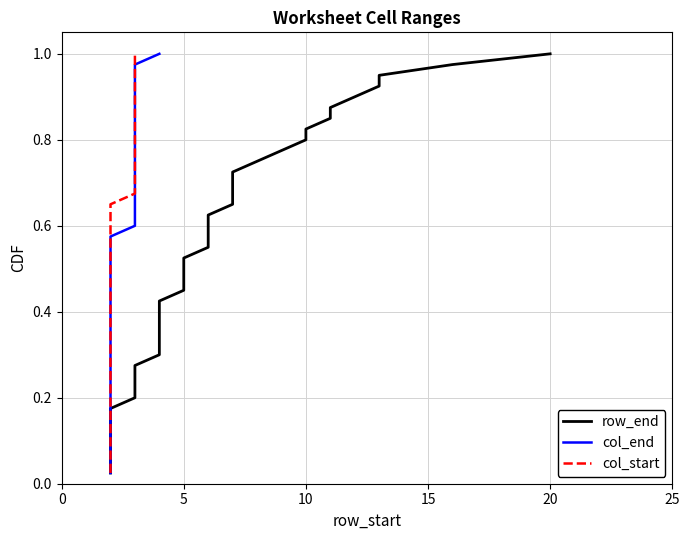

What are all the series names shown in the legend?

row_end, col_end, col_start